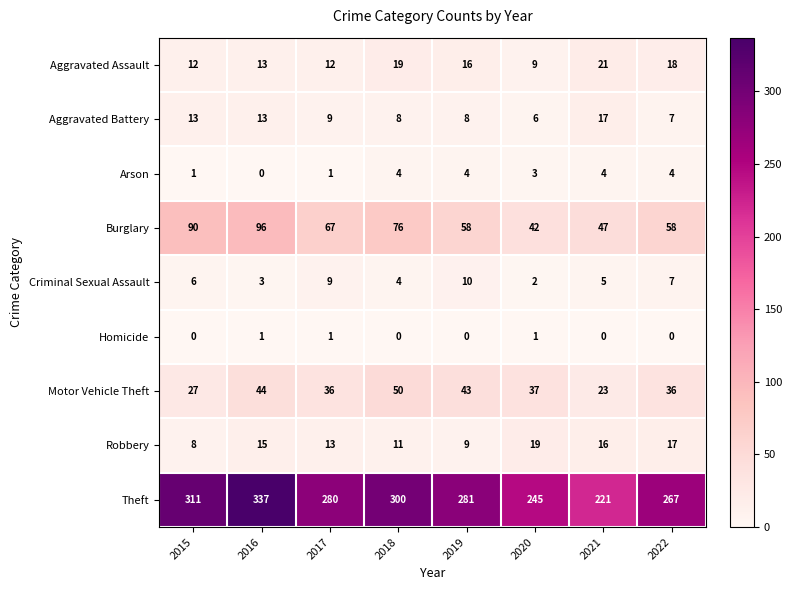

What is the difference between the maximum and minimum values in the Motor Vehicle Theft series?

27